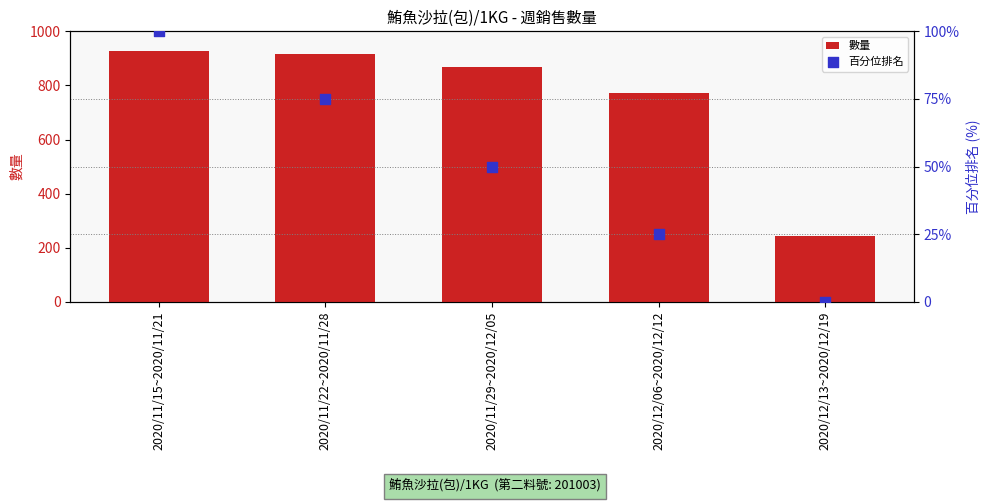

Which series has the largest total across all categories?

數量